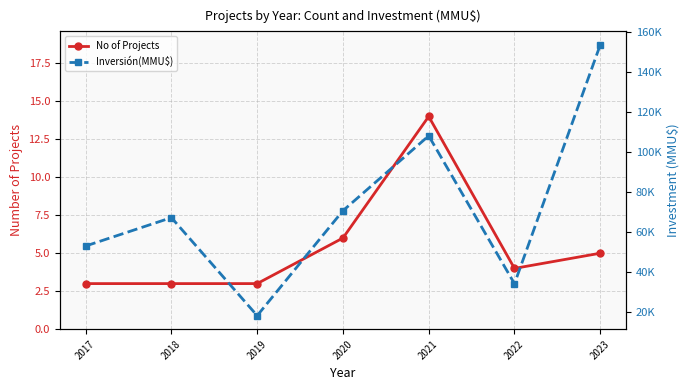

What is the sum of the Inversión(MMU$) values at 2020 and 2018?

137540